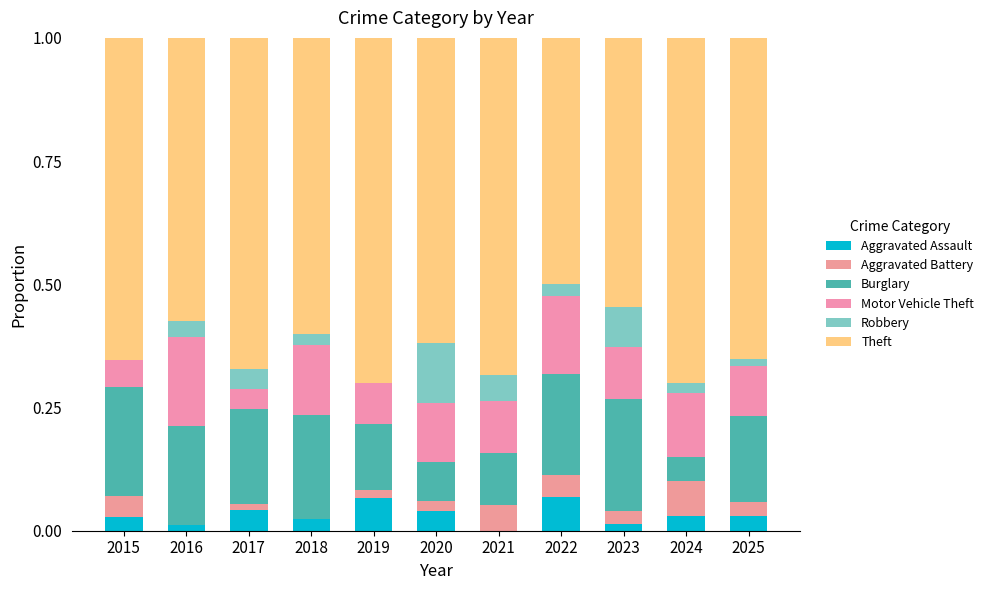

What are all the series names shown in the legend?

Aggravated Assault, Aggravated Battery, Burglary, Motor Vehicle Theft, Robbery, Theft